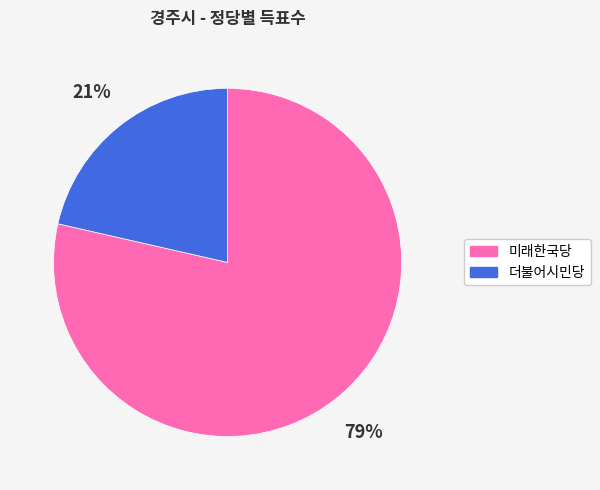

The 더불어시민당 slice represents 15% of the pie. True or false?

False